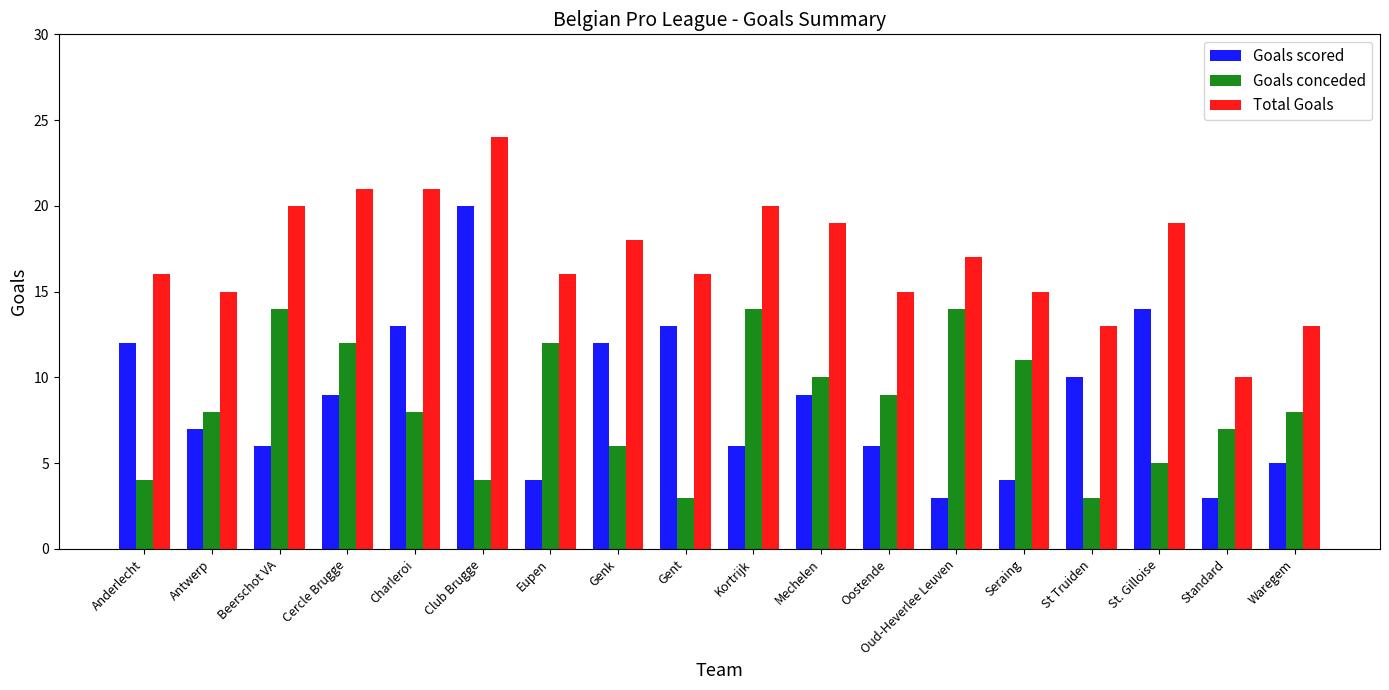

At which category is the sum across all series the highest?

Club Brugge